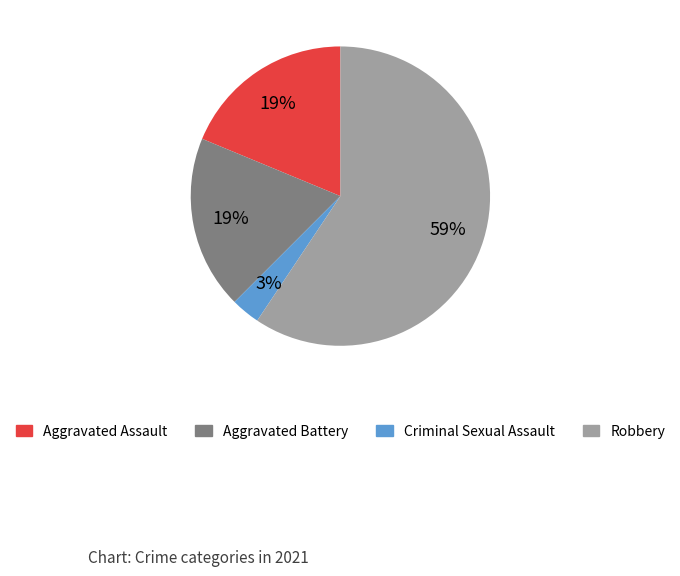

The Robbery slice represents 59% of the pie. True or false?

True